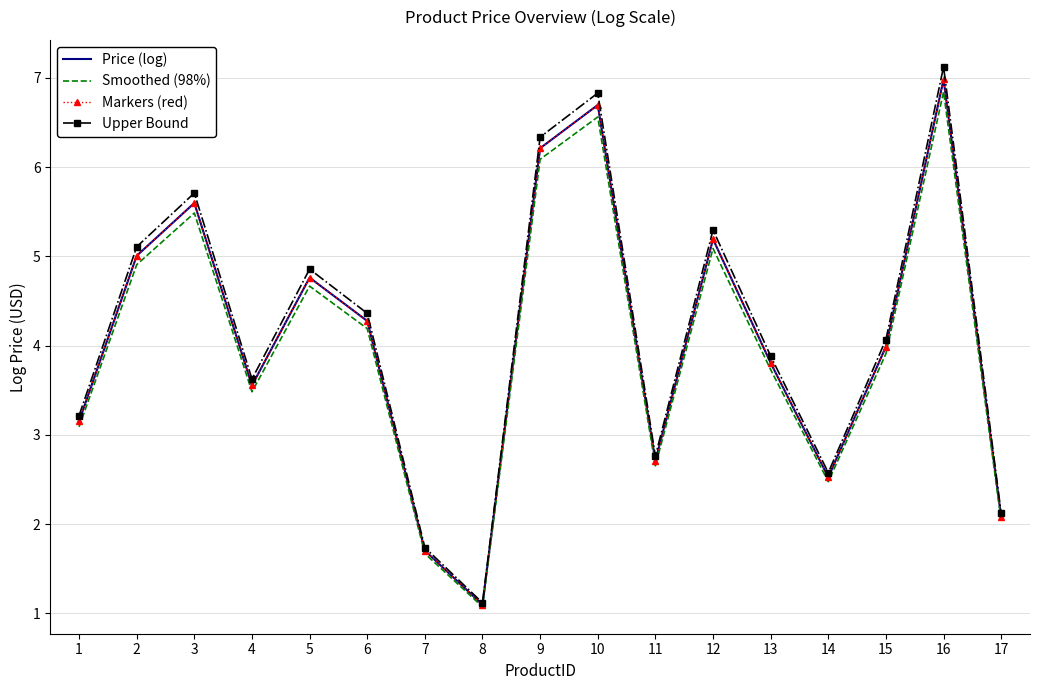

Which series changed the most between 2 and 11?

Upper Bound